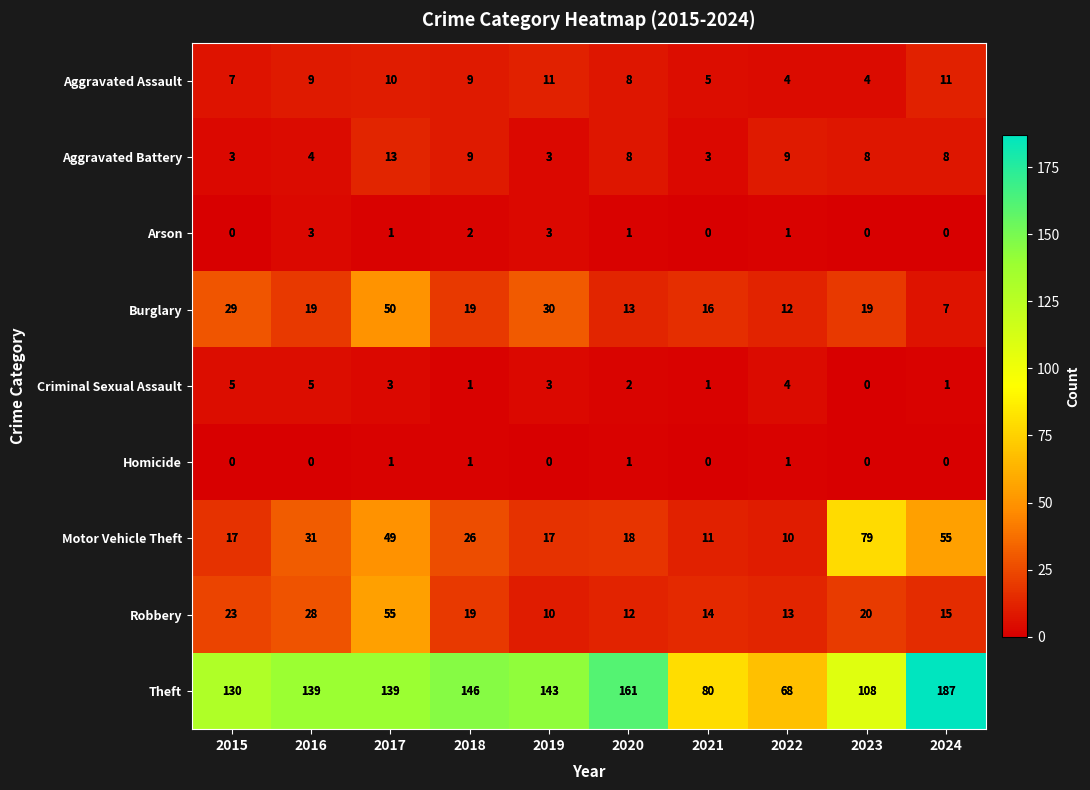

What is the spread (max minus min) of values at 2023?

108